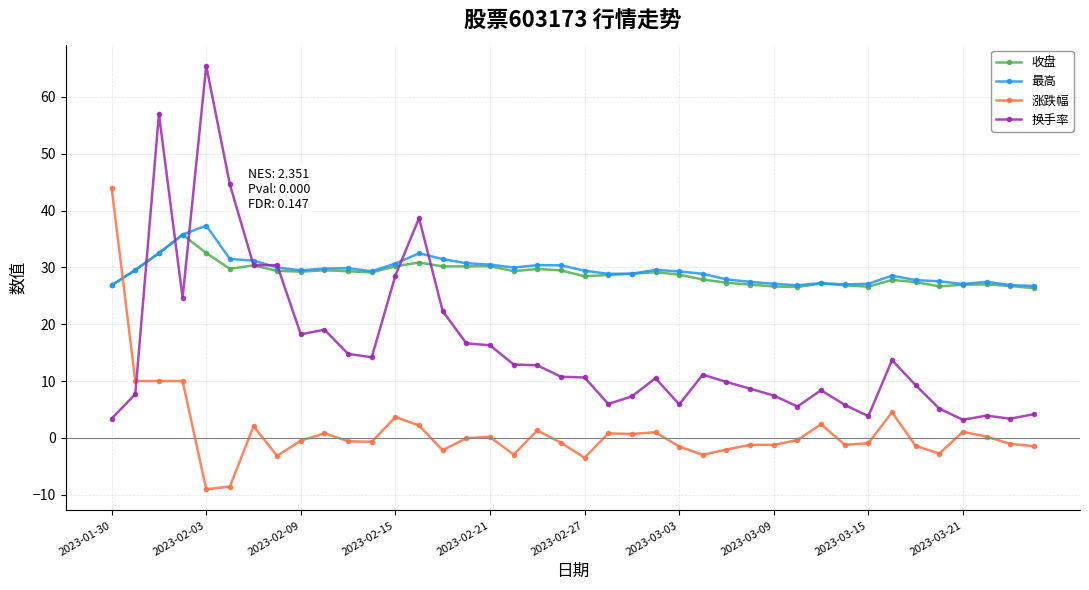

True or false: 涨跌幅 has more than 0 interior local peaks.

True